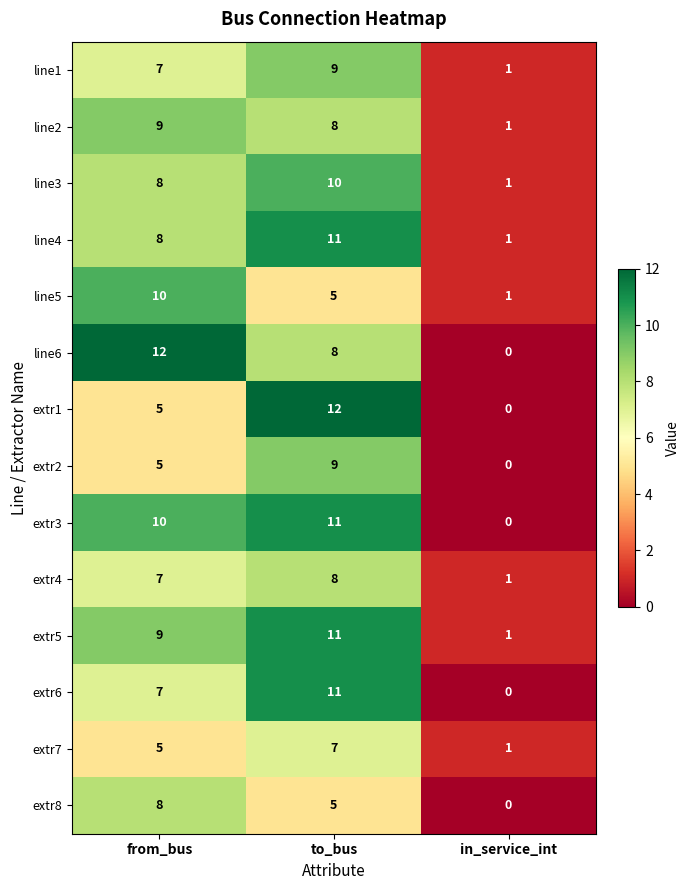

Rank the categories by extr4 value from lowest to highest.

in_service_int, from_bus, to_bus